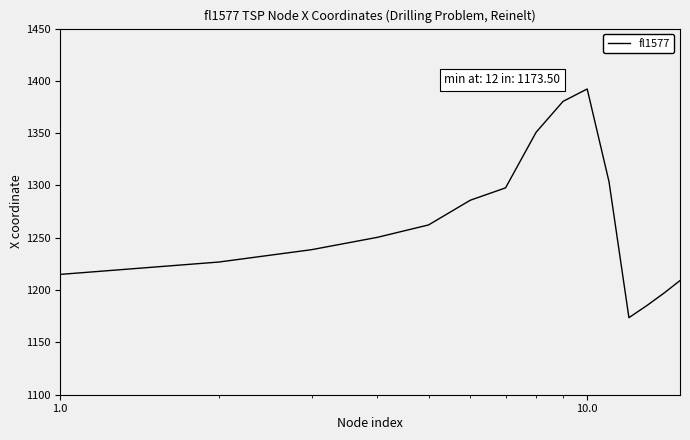

What is the maximum value shown in the chart?

1392.2